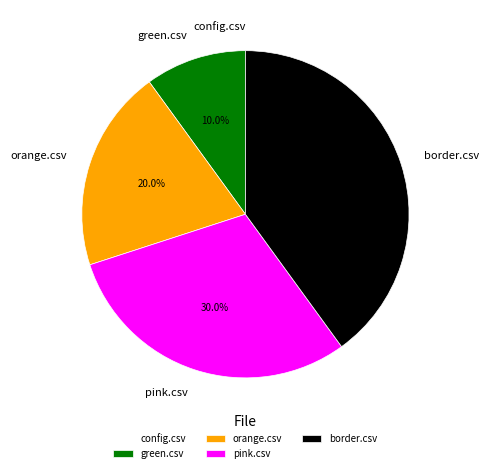

True or false: green.csv accounts for 10% of the total.

True